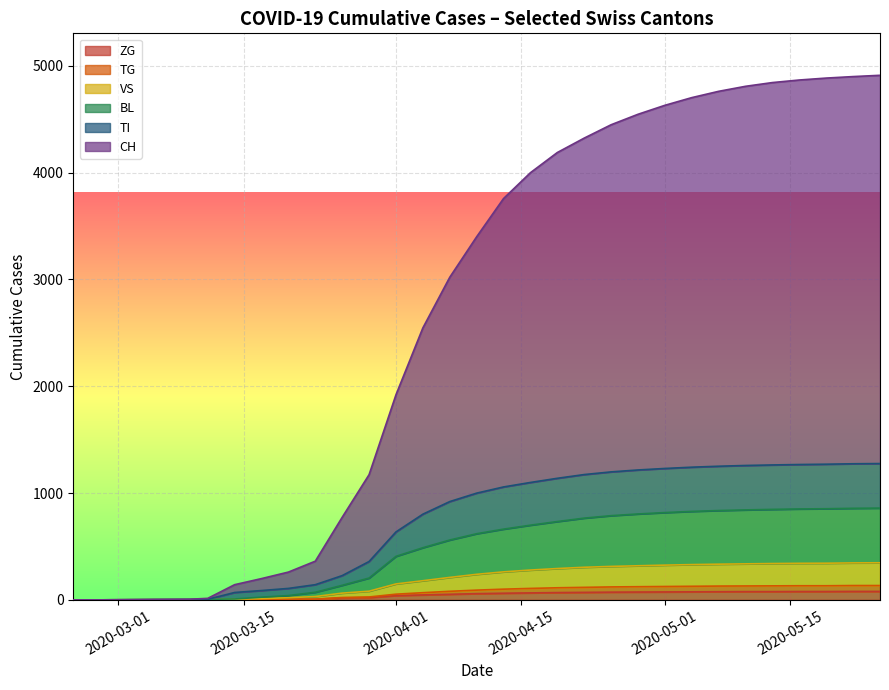

Is the value of CH at 6 greater than the value of BL at 4?

Yes